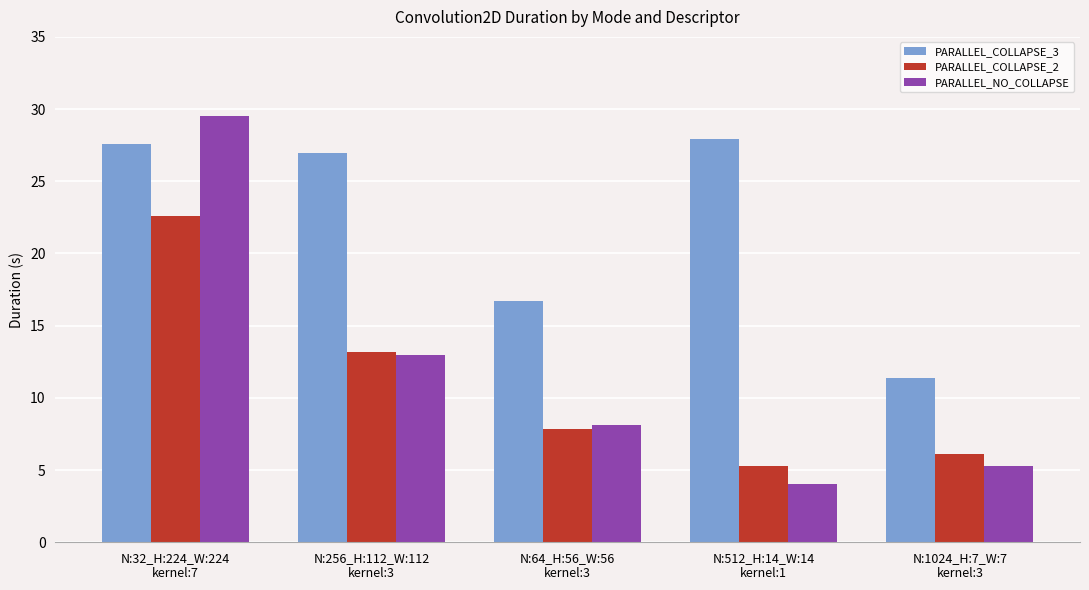

Rank the series by their maximum value, from highest to lowest.

PARALLEL_NO_COLLAPSE, PARALLEL_COLLAPSE_3, PARALLEL_COLLAPSE_2